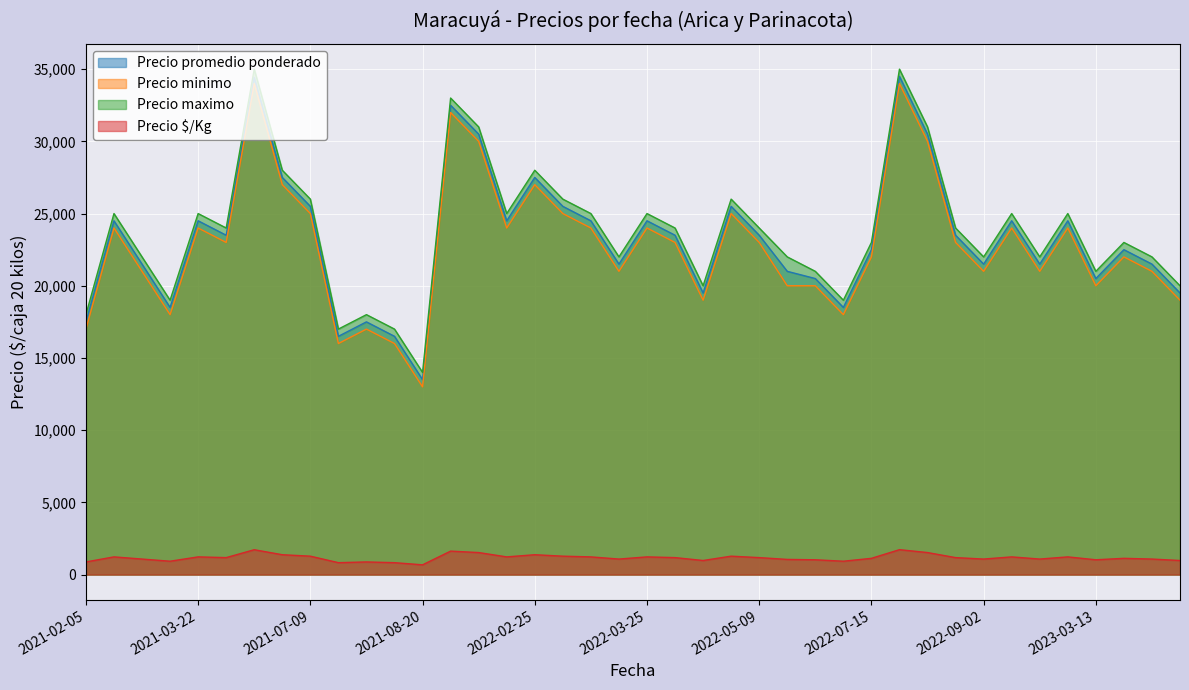

What is the difference between the maximum and minimum values in the Precio maximo series?

21000